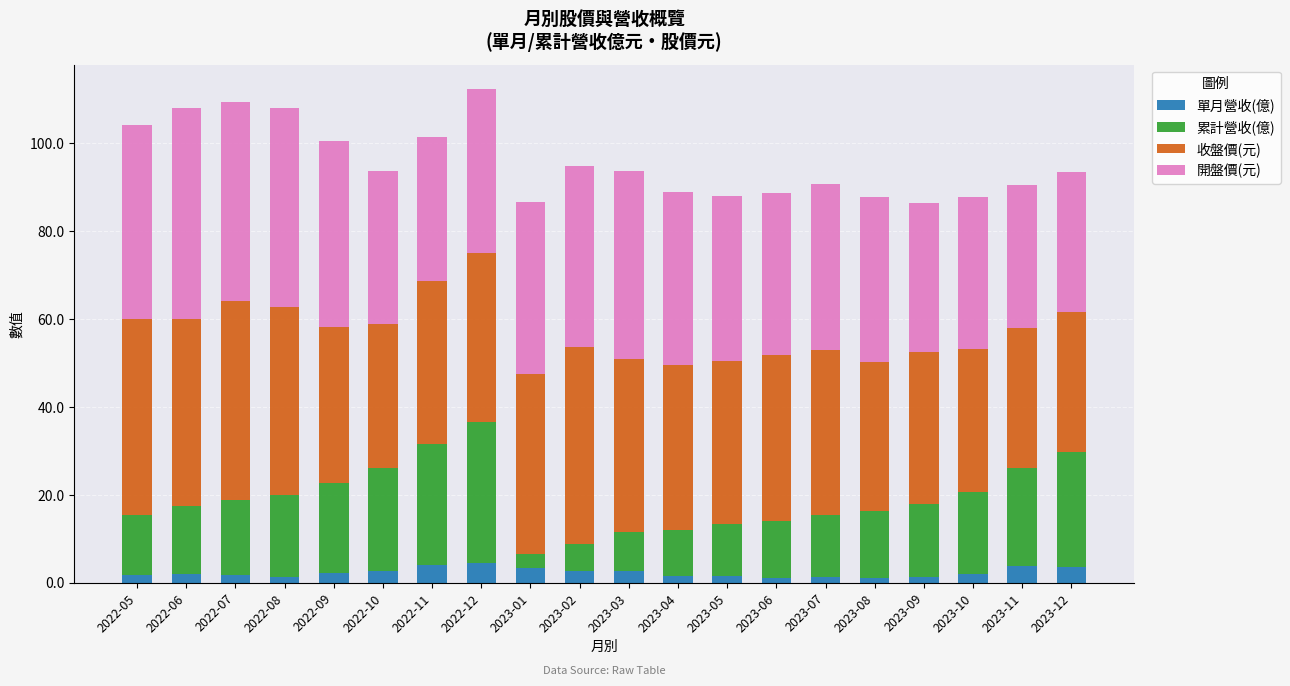

What is the sum of all 單月營收(億) values?

46.4